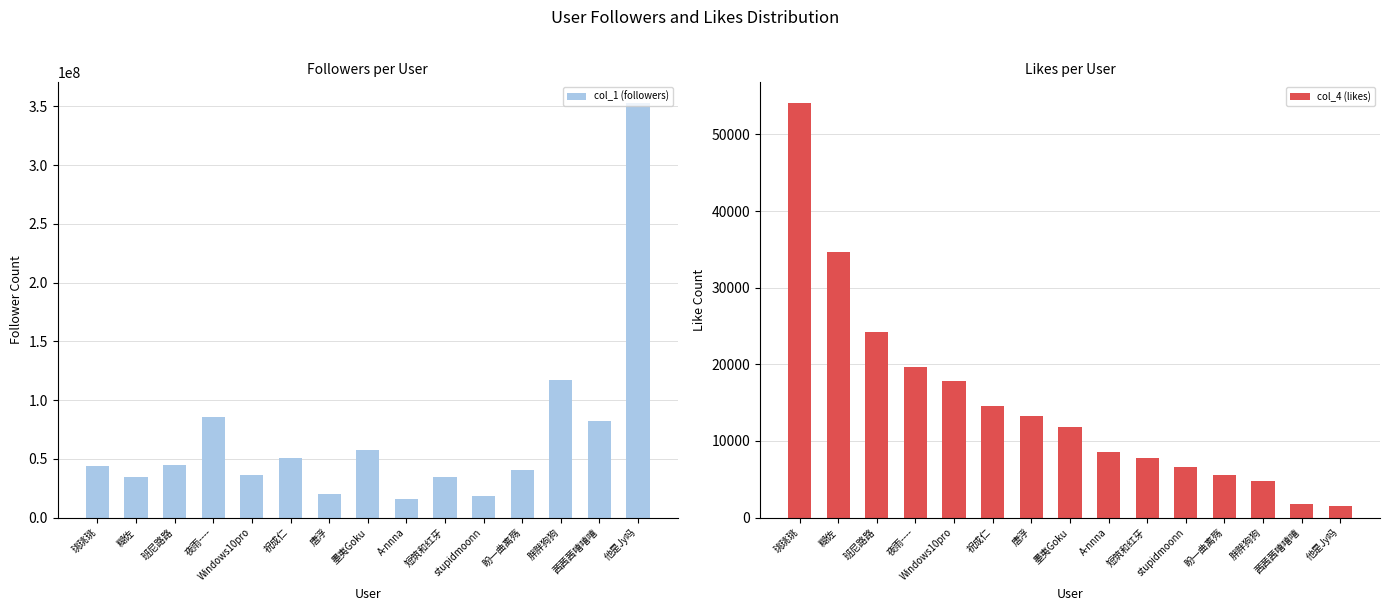

What is the difference between the maximum and minimum values in the col_4 (likes) series?

52602